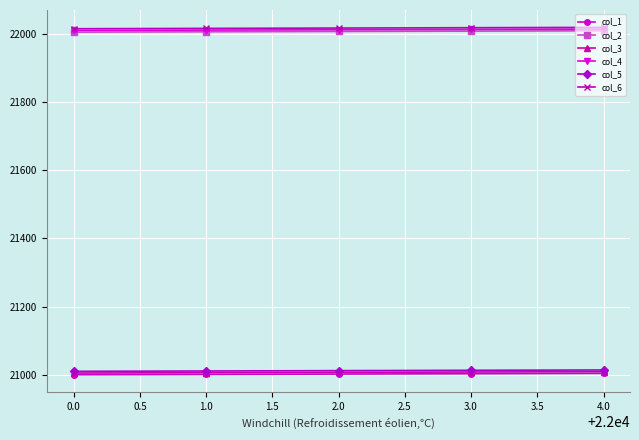

What is the total value across all series at 0.0?

129045